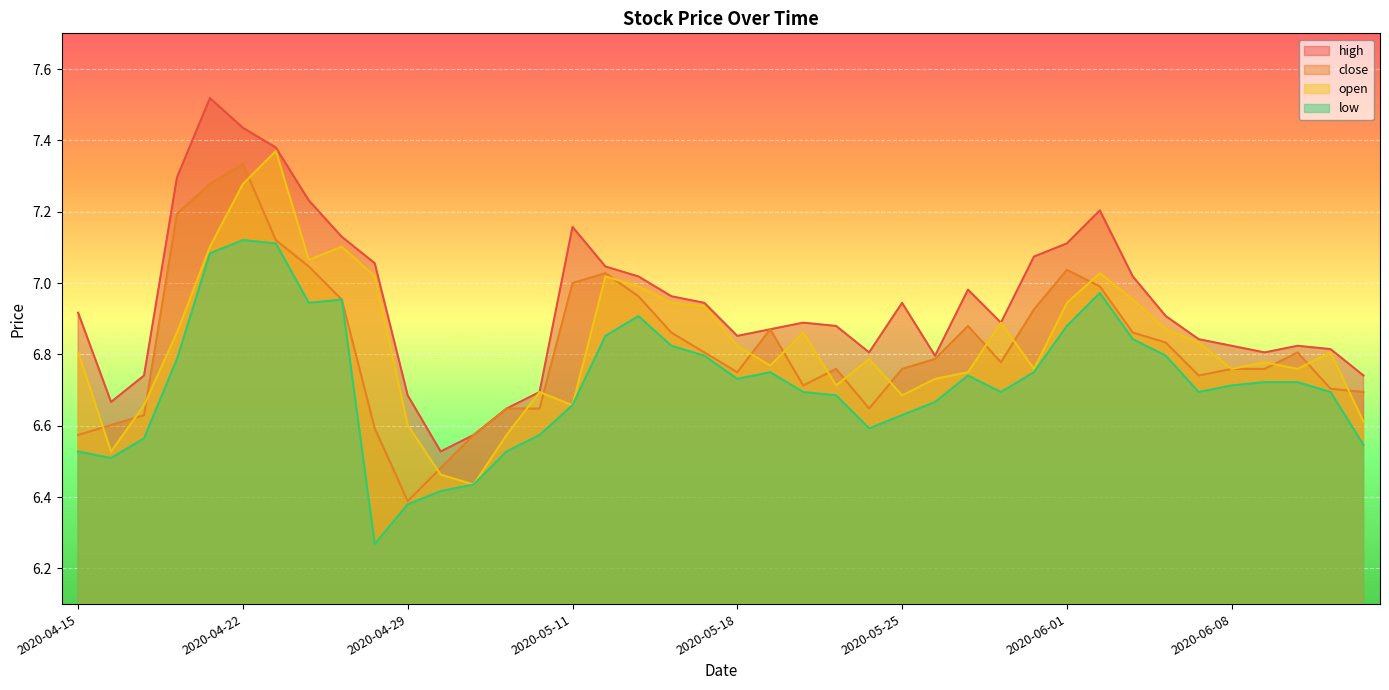

Which has a higher value, 2020-05-12 or 2020-05-13?

2020-05-12